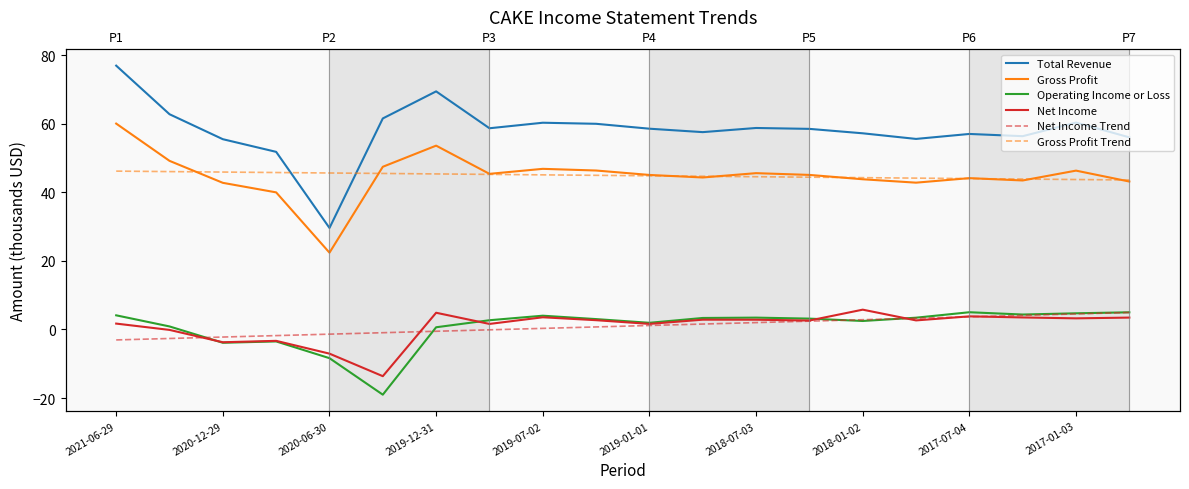

At which label is Operating Income or Loss closest to -6?

2020-12-29